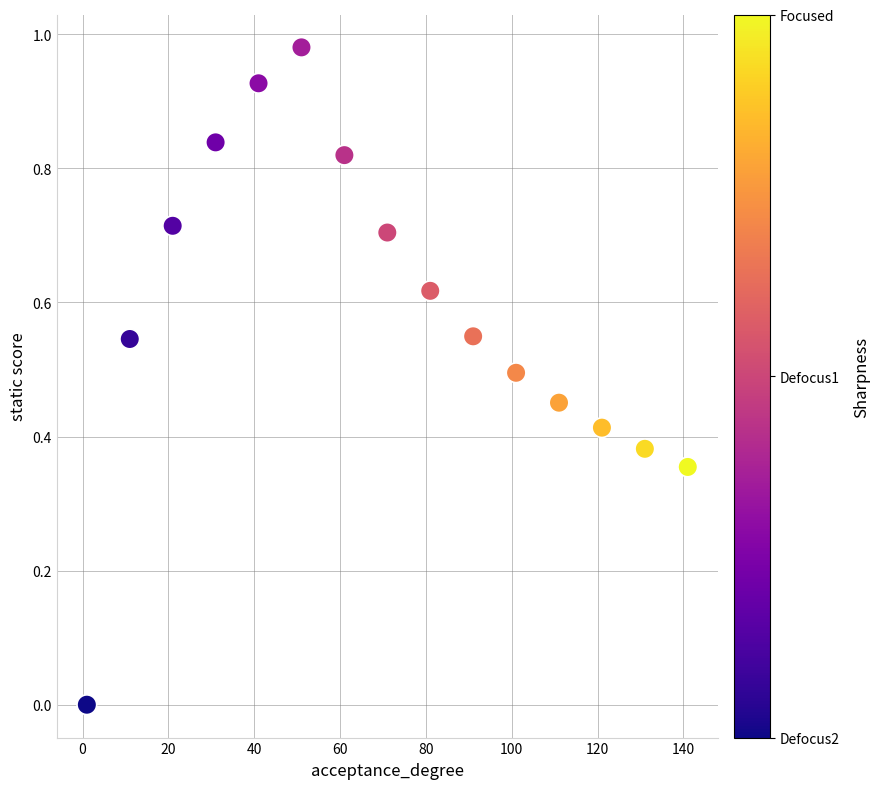

What is the range of X values (max minus min)?

140.0